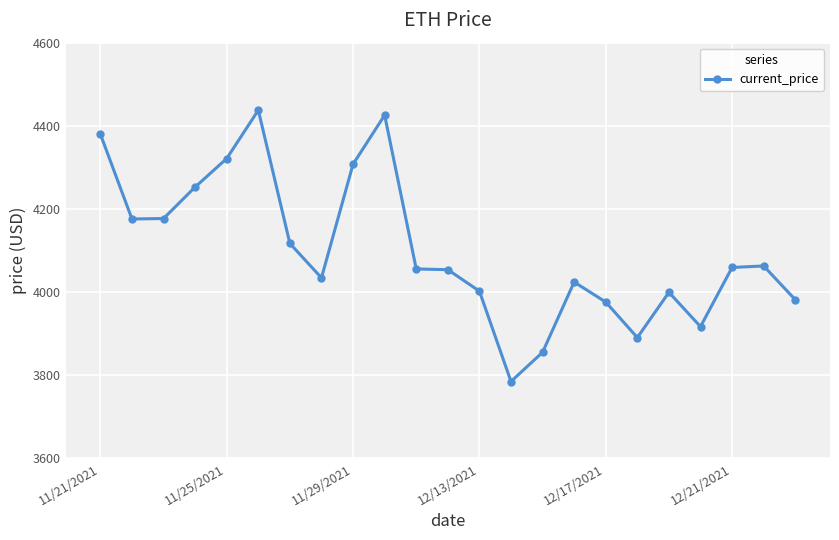

True or false: the data has more than 2 interior local peaks.

True